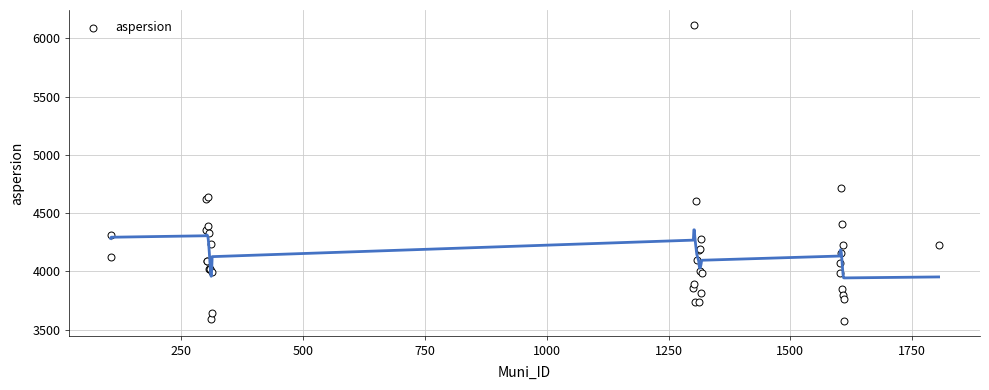

What Y value in the scatter plot is closest to 4846?

4718.7